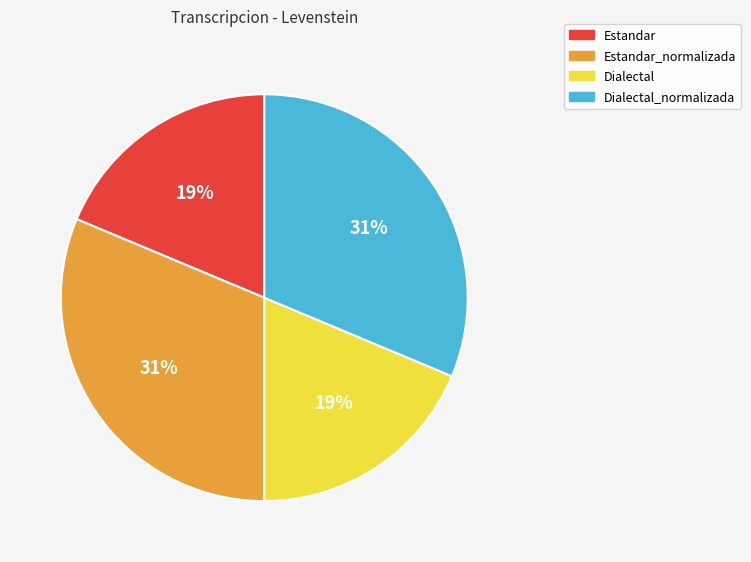

How many segments does this pie chart have?

4